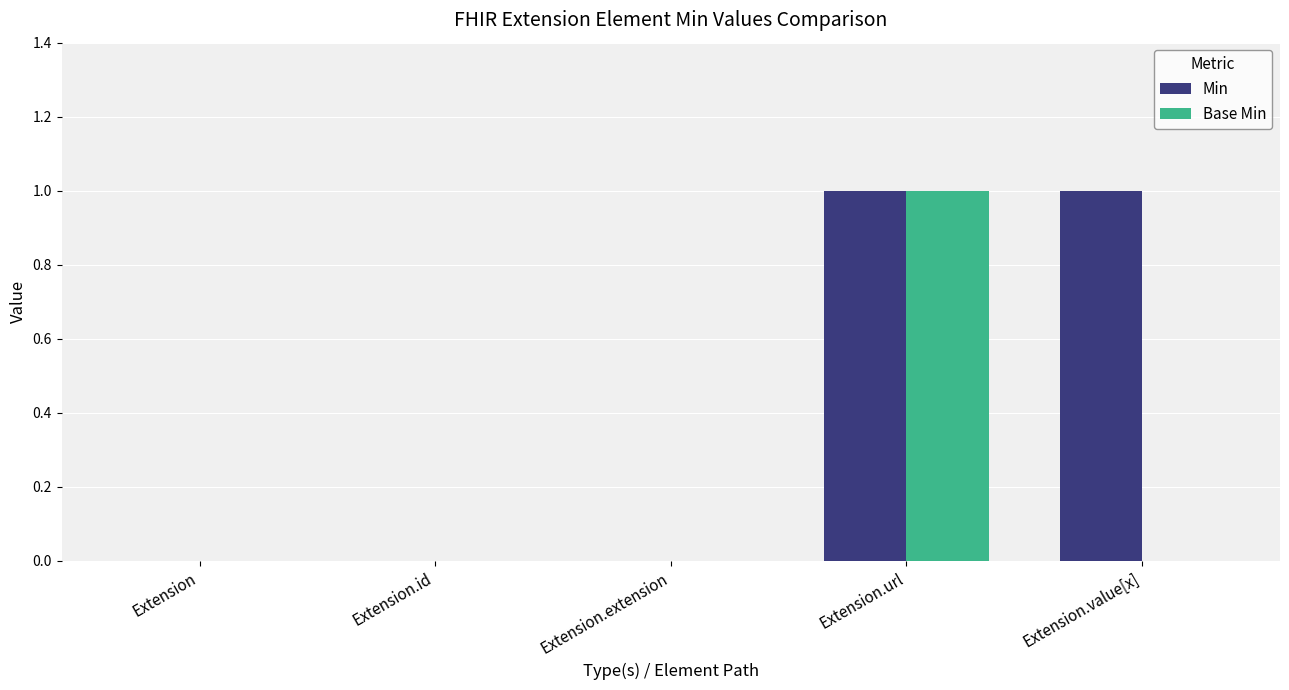

What is the sum of the Min values at Extension.value[x] and Extension.id?

1